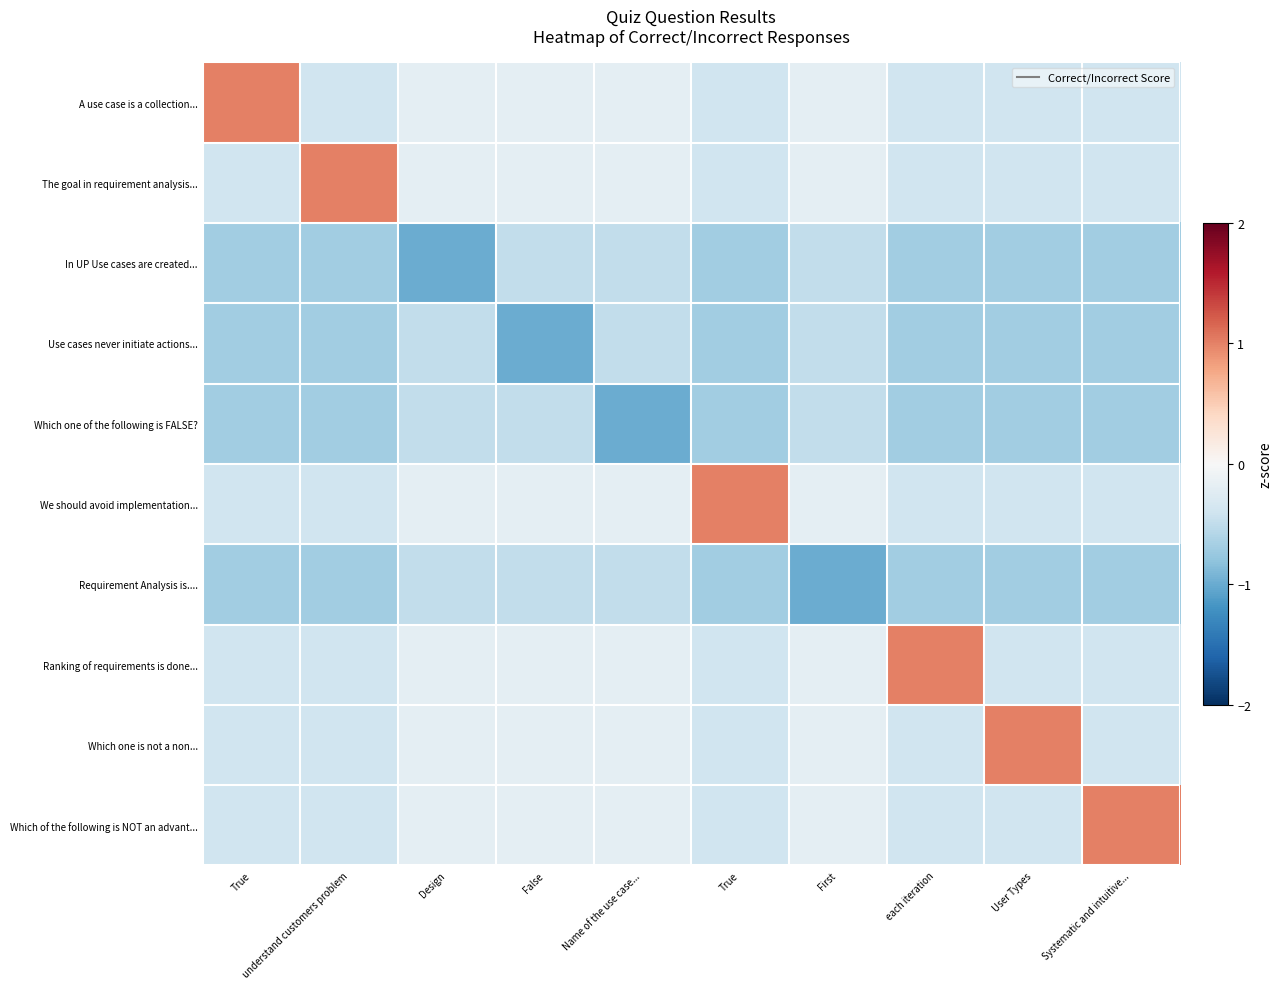

Which has a higher value, Name of the use case... or False?

Name of the use case...